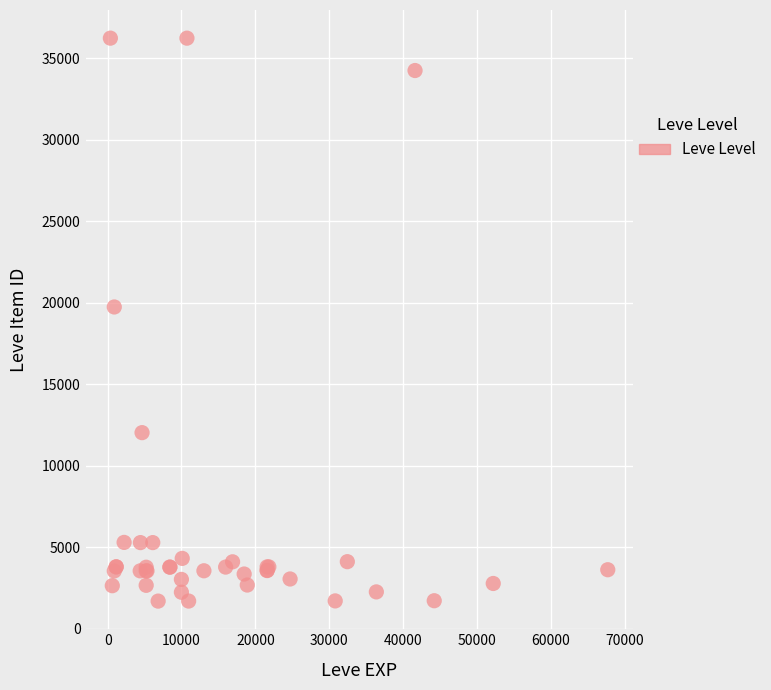

What Y value in the scatter plot is closest to 18967?

19744